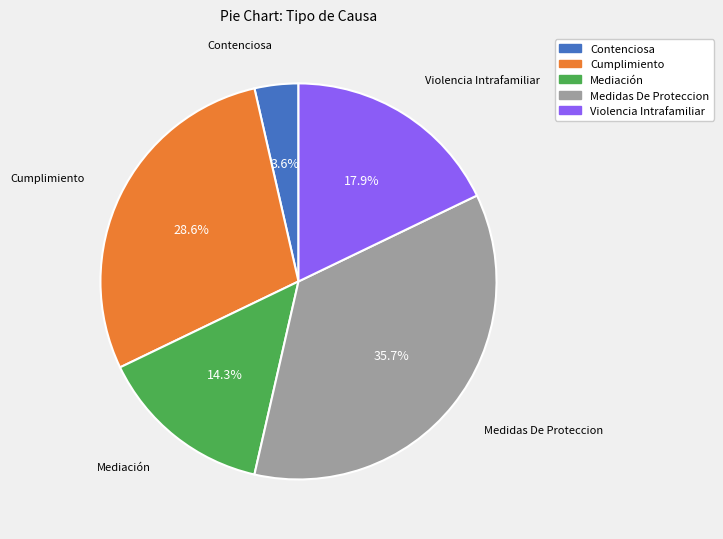

Which slice is the largest?

Medidas De Proteccion